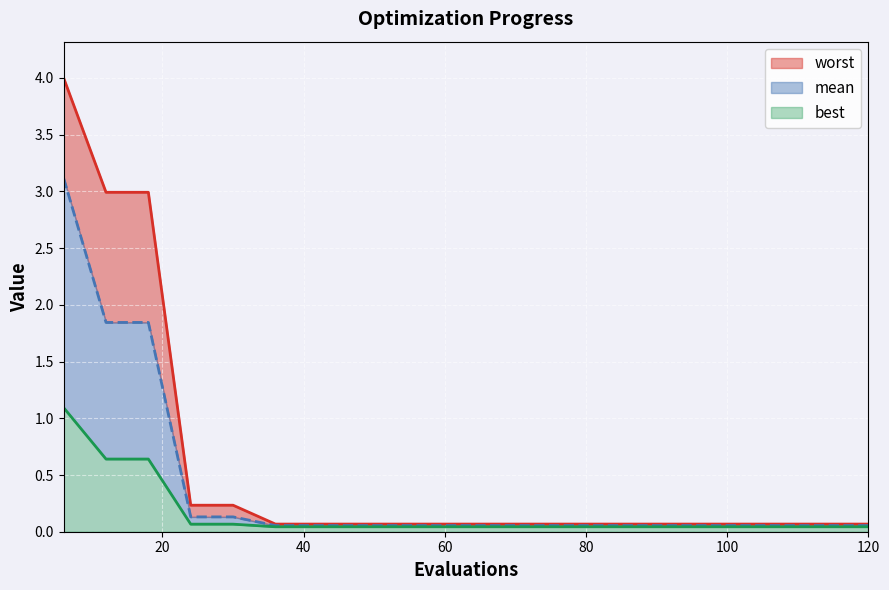

At which category is the sum across all series the highest?

6